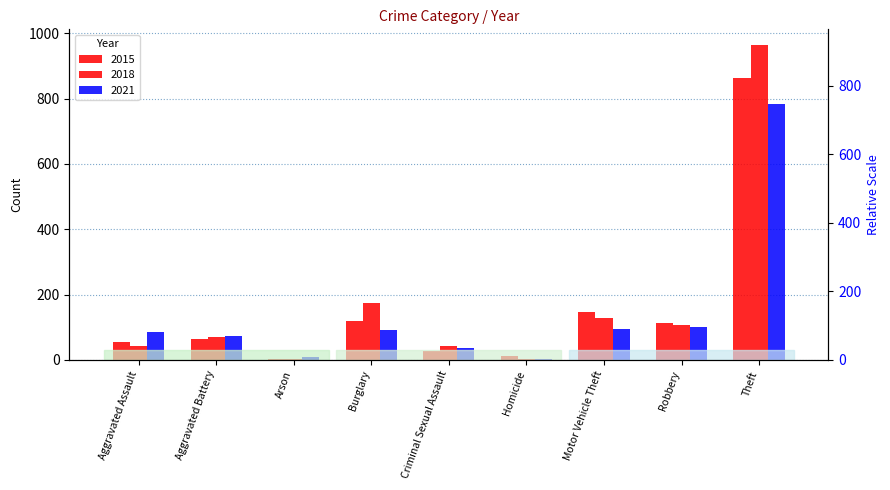

At which category is the sum across all series the highest?

Theft